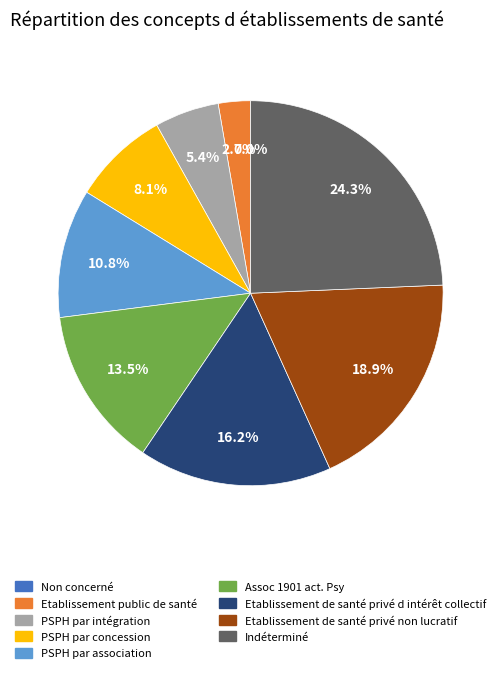

Combined, what portion of the pie is PSPH par association and Assoc 1901 act. Psy?

24.3%